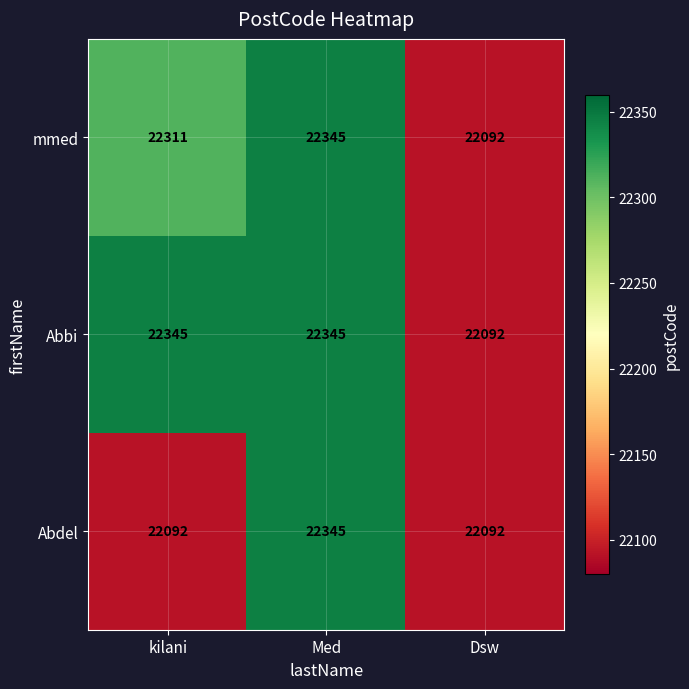

Reading left to right, list all the values displayed in this chart.

mmed: kilani=22311	Med=22345	Dsw=22092
Abbi: kilani=22345	Med=22345	Dsw=22092
Abdel: kilani=22092	Med=22345	Dsw=22092